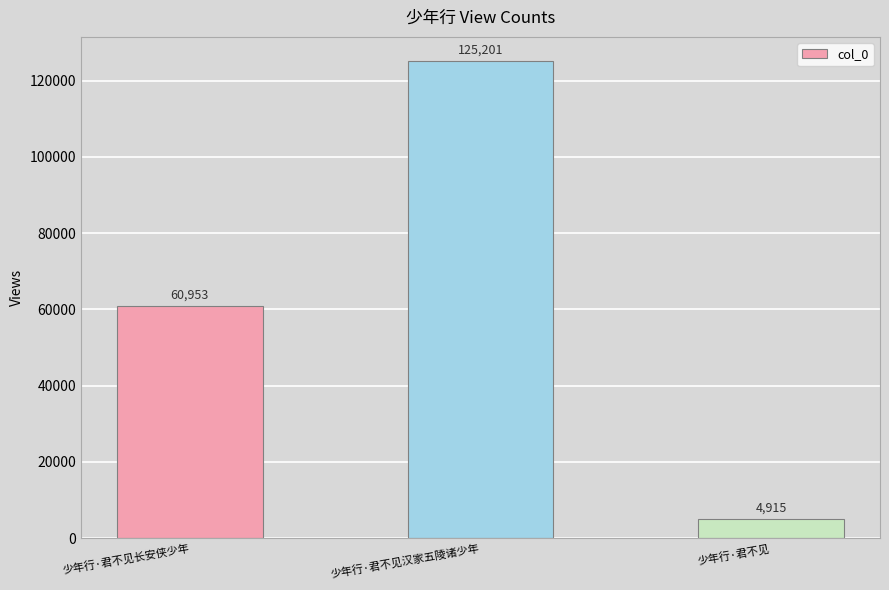

What is the approximate value at 少年行·君不见?

4915